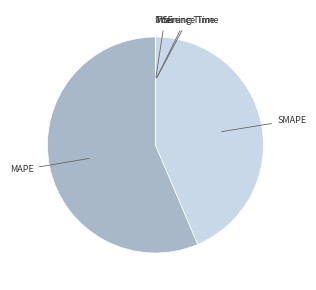

Which category has the biggest portion of the pie?

MAPE